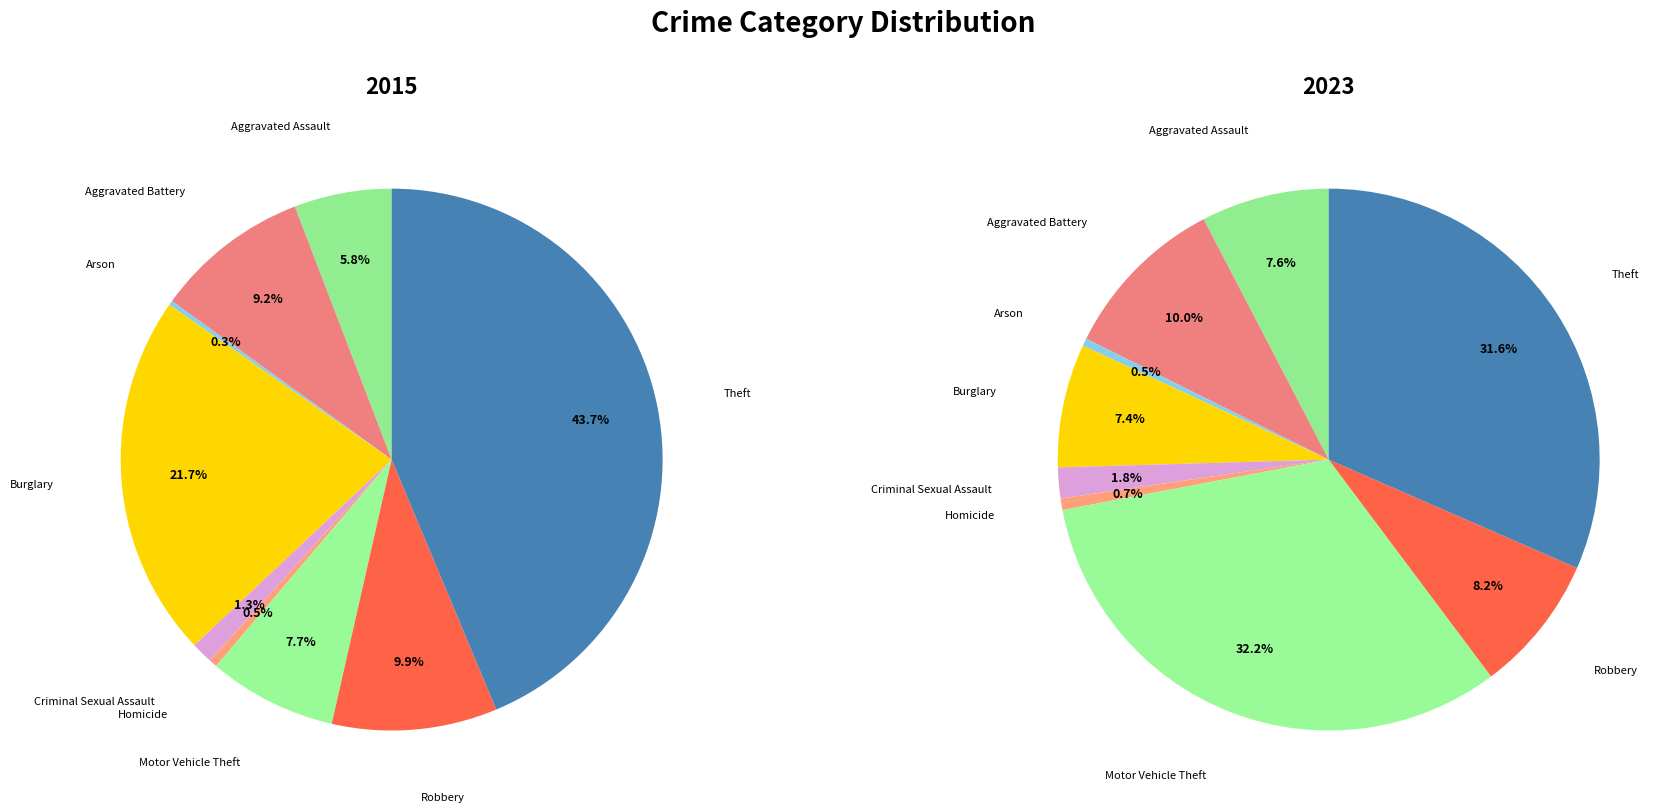

How many segments does this pie chart have?

9